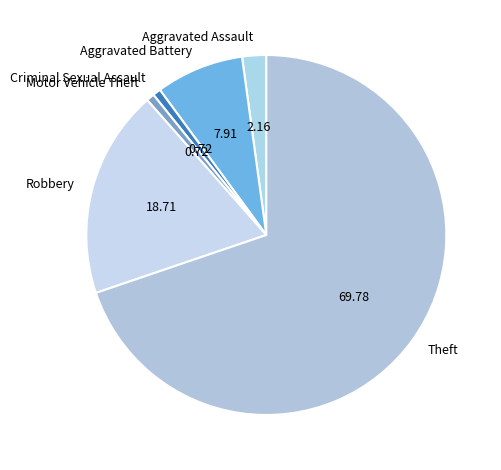

Which category has the biggest portion of the pie?

Theft